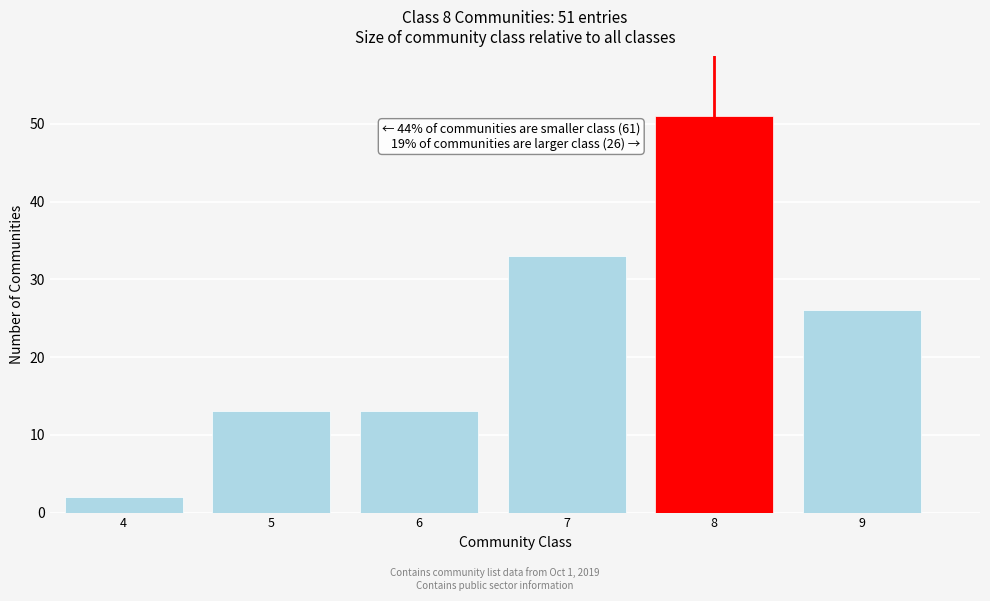

Reading right to left, what are all the values shown in this chart?

26	51	33	13	13	2